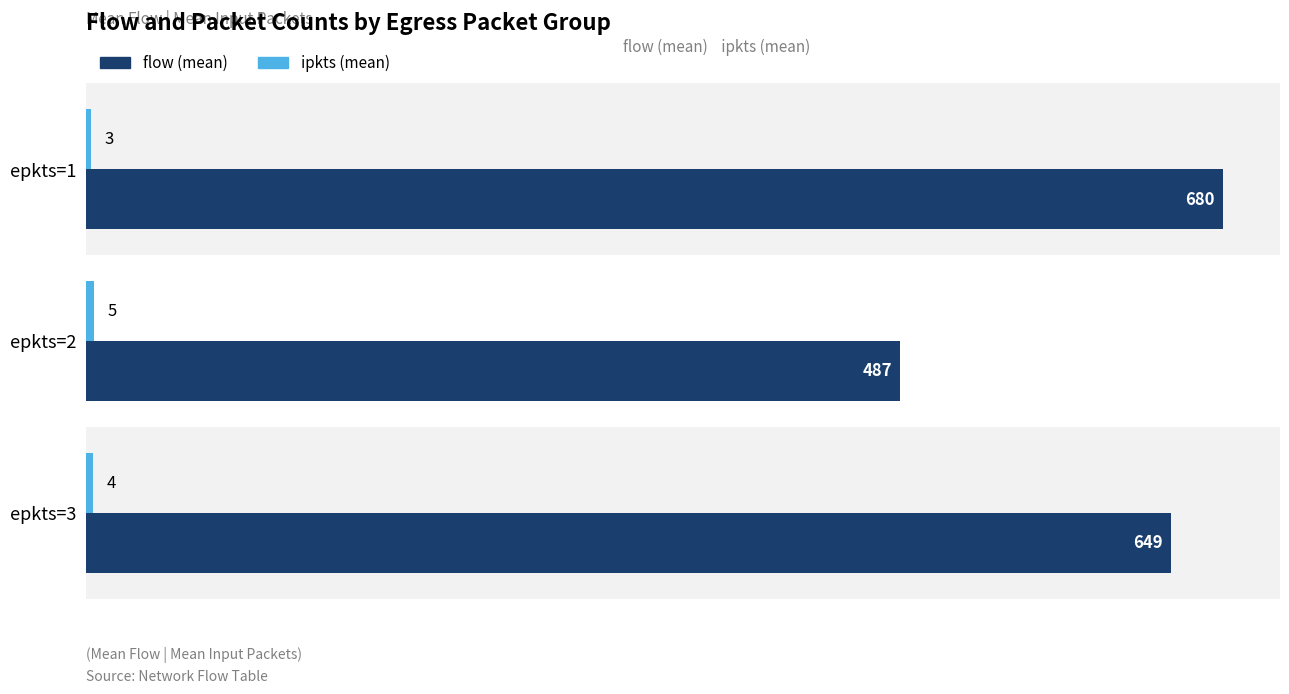

Which series has the largest range (max minus min)?

flow (mean)